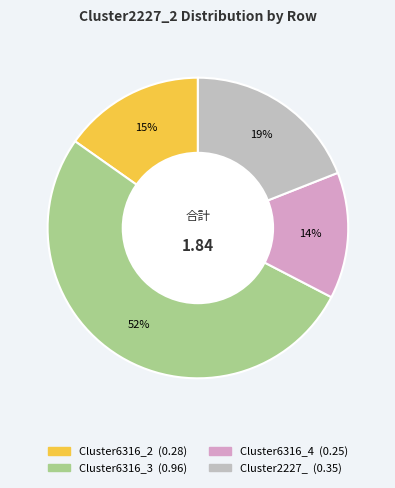

Does any single category account for the majority?

Yes